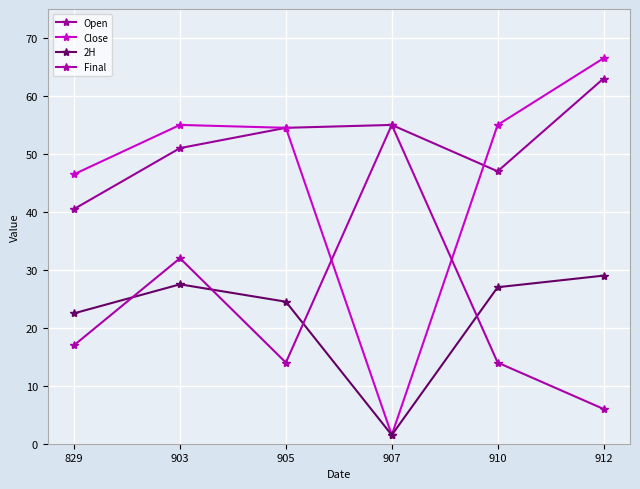

Which series has the widest spread of values?

Close